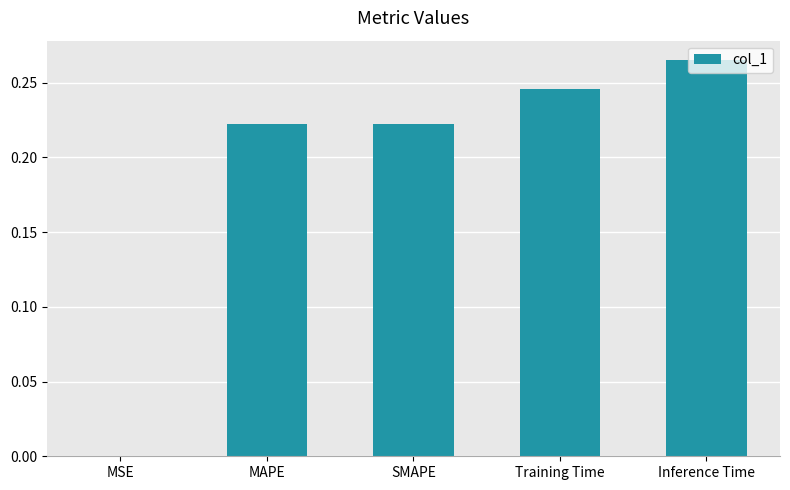

Between Inference Time and SMAPE, which is larger?

Inference Time